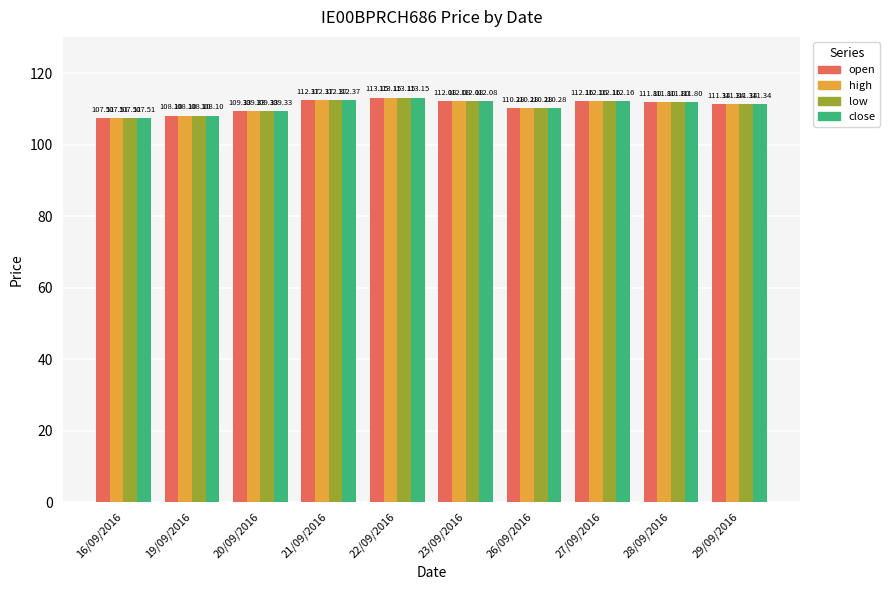

What is the average value of the low series?

110.8